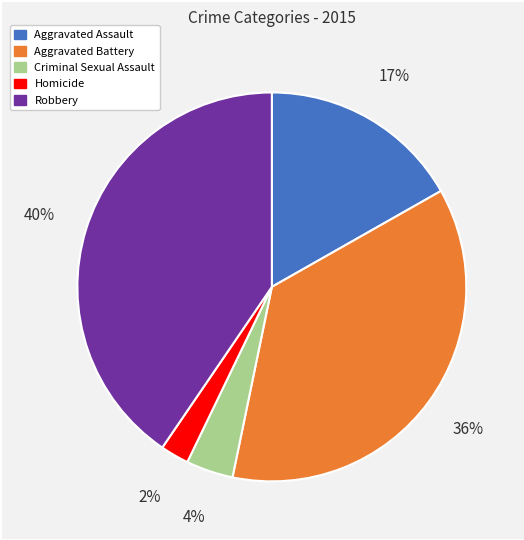

To the nearest percent, what is the difference between the largest and smallest slice percentages?

38%